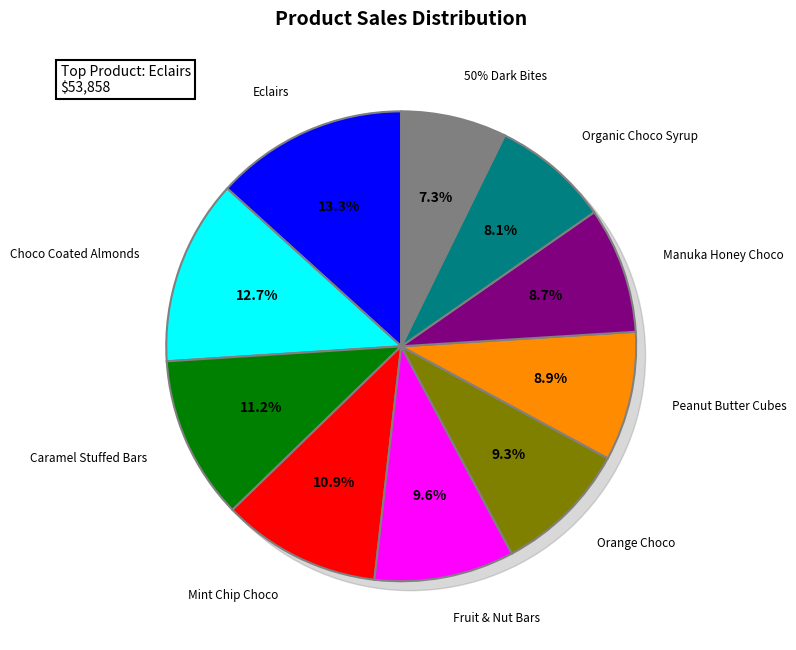

What is the change in value from Peanut Butter Cubes to Manuka Honey Choco?

-847